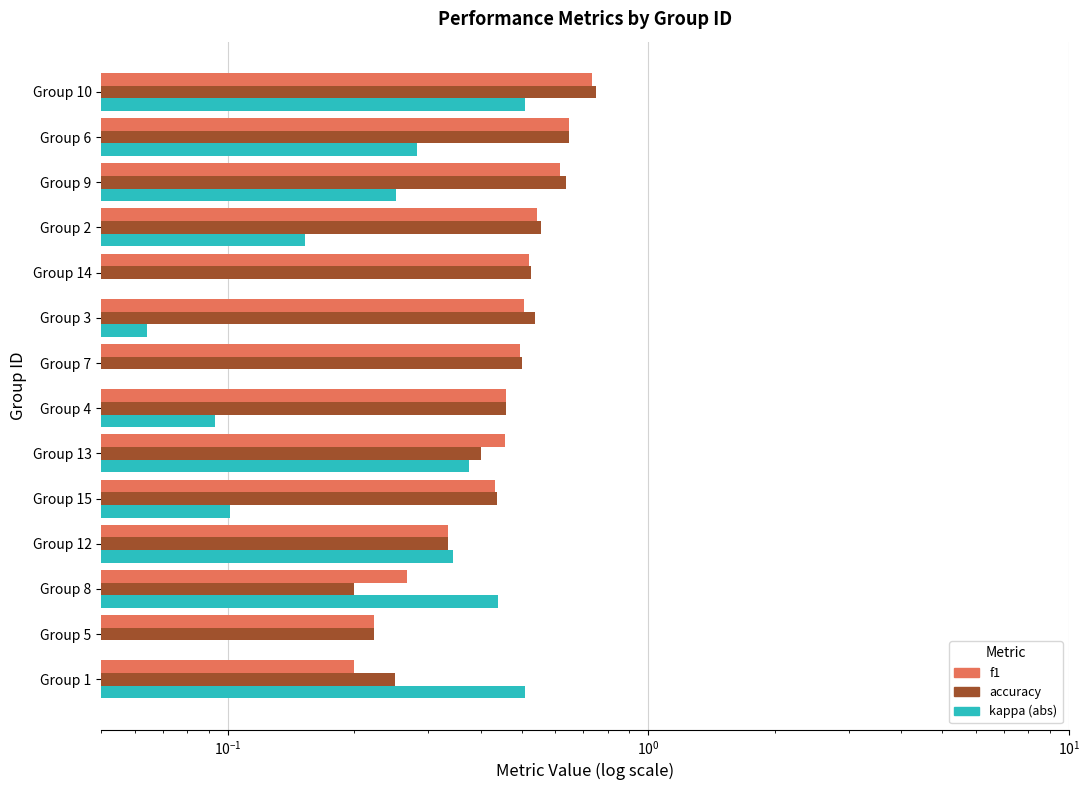

What are all the series names shown in the legend?

f1, accuracy, kappa (abs)